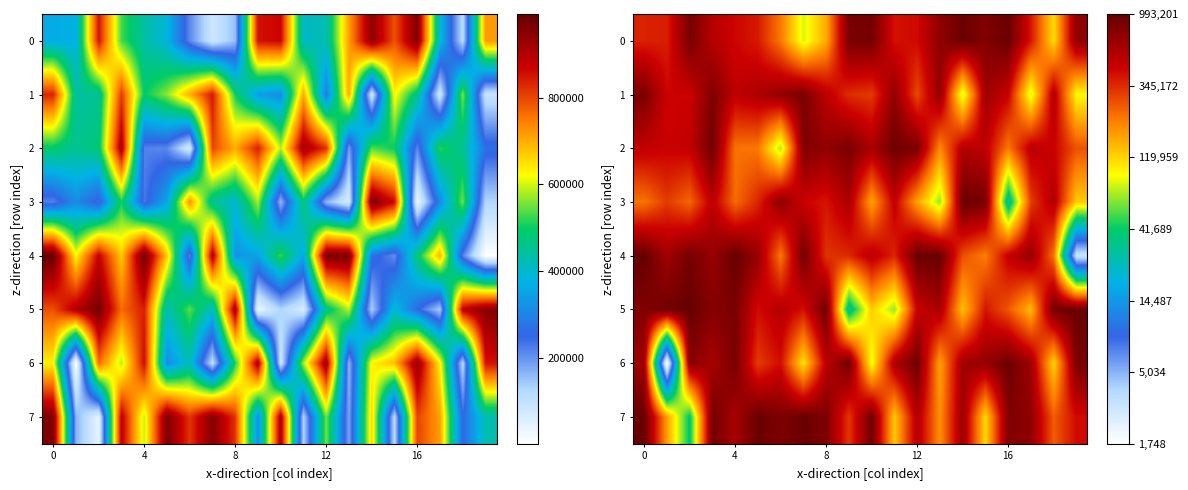

How many distinct data groups are displayed?

8